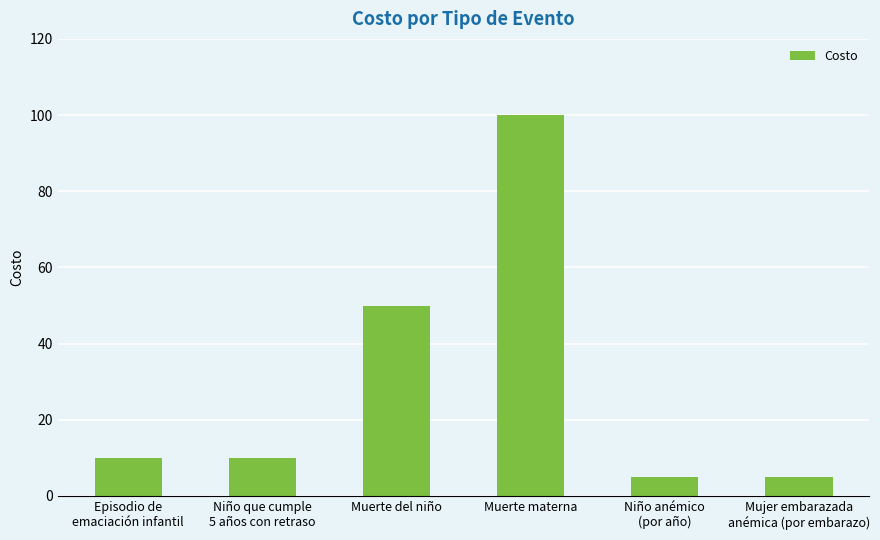

What is the label of the 1st bar from the left?

Episodio de
emaciación infantil